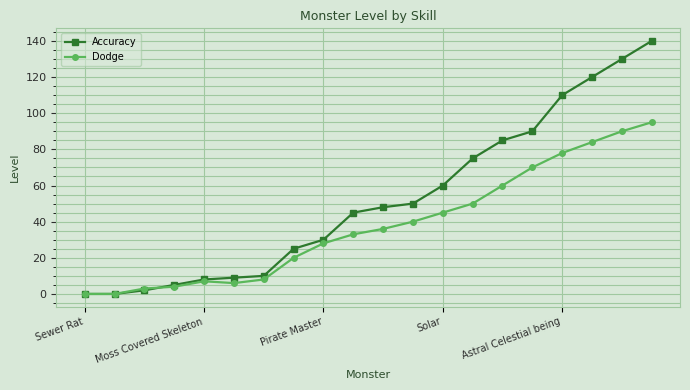

What is the greatest value displayed?

140